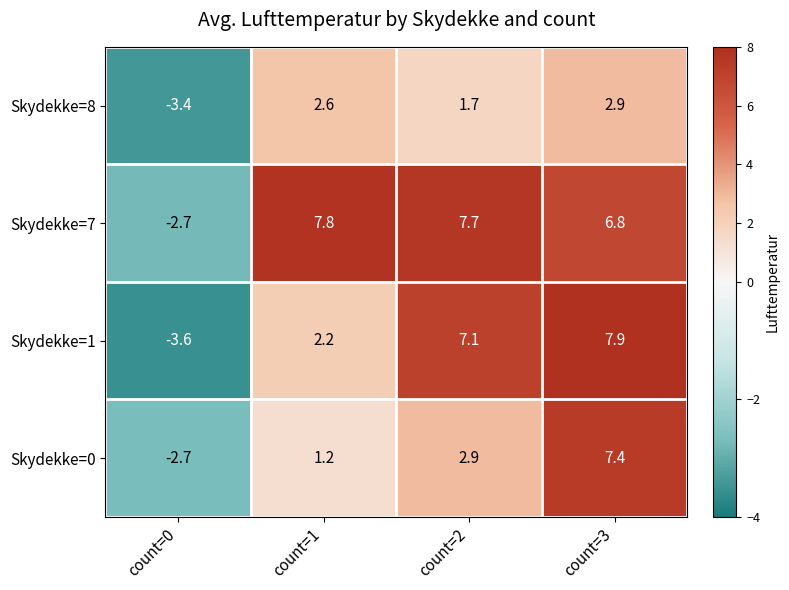

What is the sum of all Skydekke=7 values?

19.6